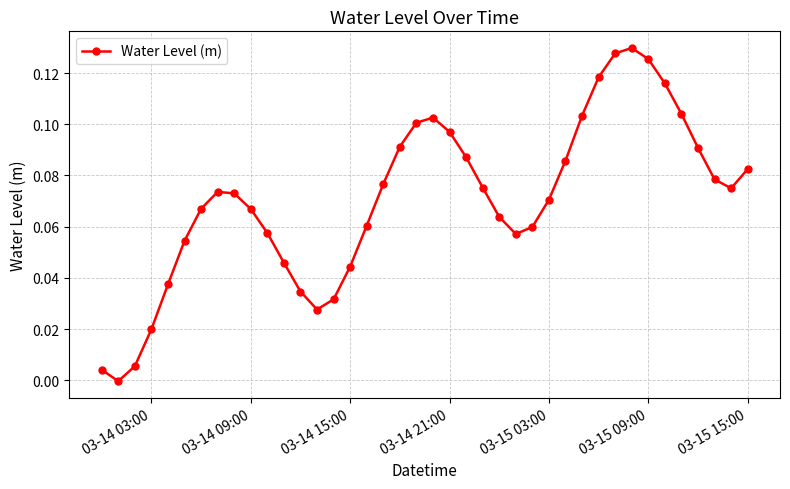

How many interior local valleys (lower than both neighbors) does the data have?

4